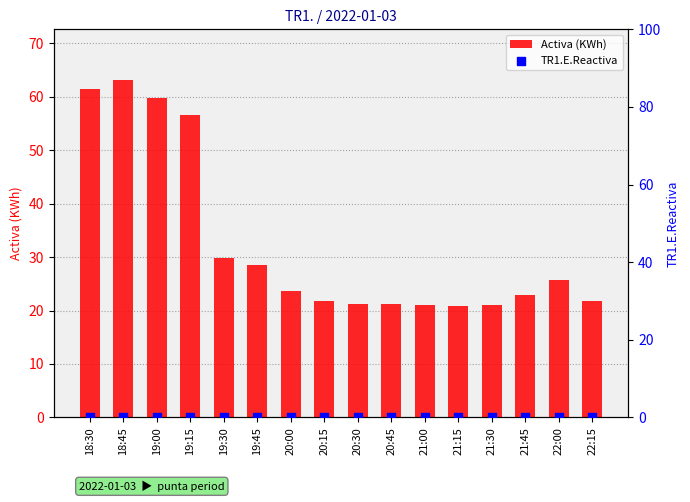

Which series has the largest Y range (max minus min)?

Activa (KWh)